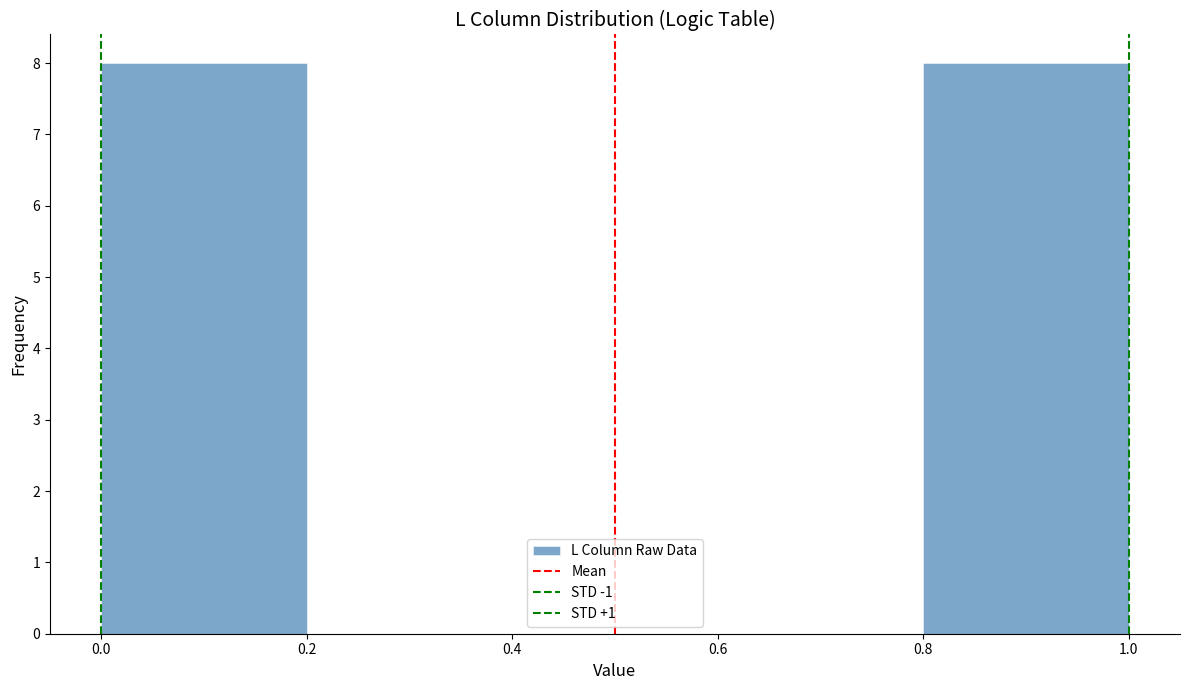

How tall is the bar that spans 0.8 to 1.0 on the x-axis? The values are not printed on the chart, so give them approximately, as read against the axis.

8